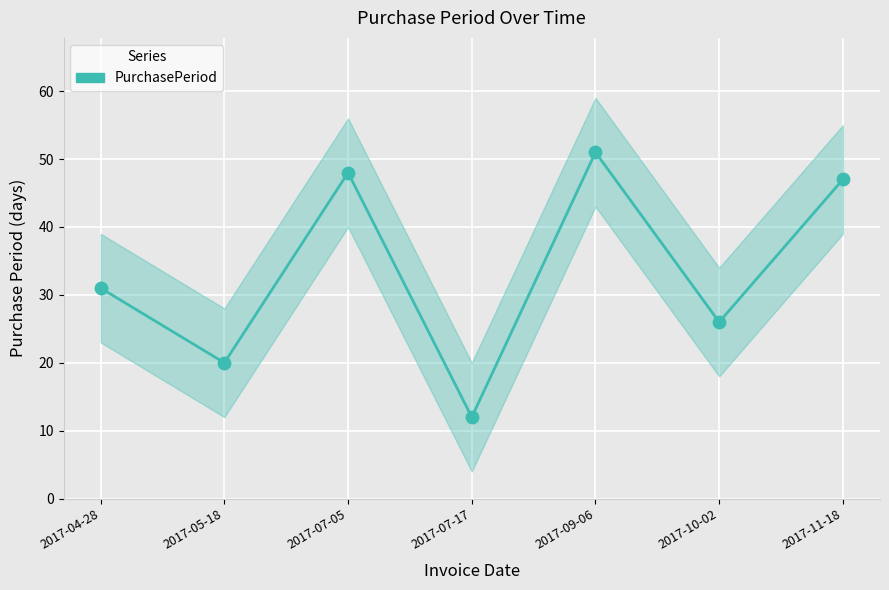

What is the change in value from 2017-07-05 to 2017-07-17?

-36